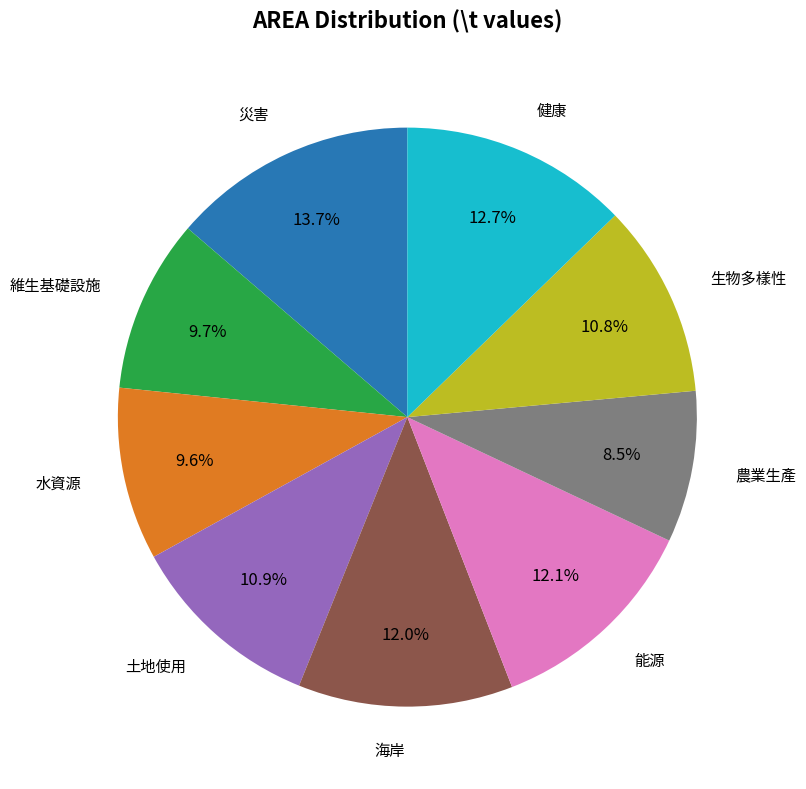

Does any single category account for the majority?

No